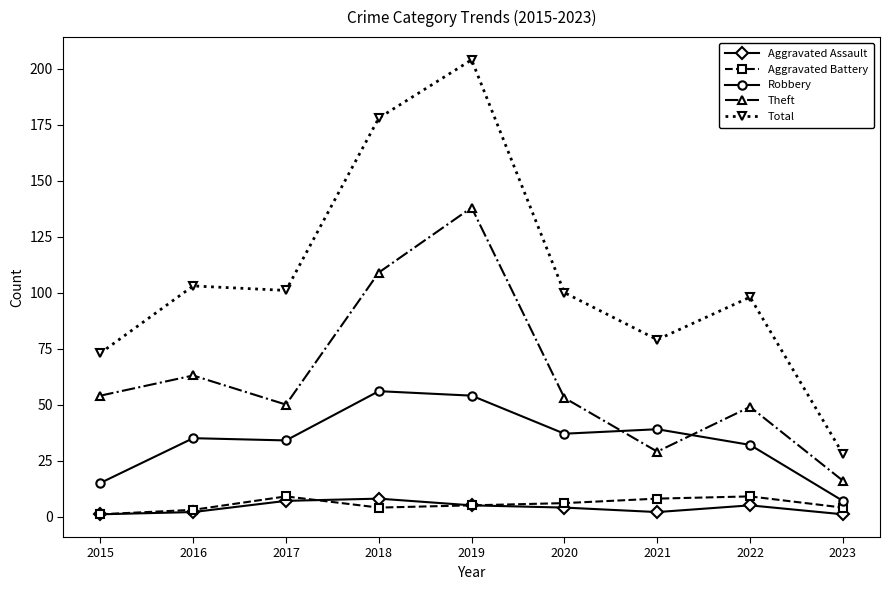

What is the highest value of the Aggravated Assault series?

8